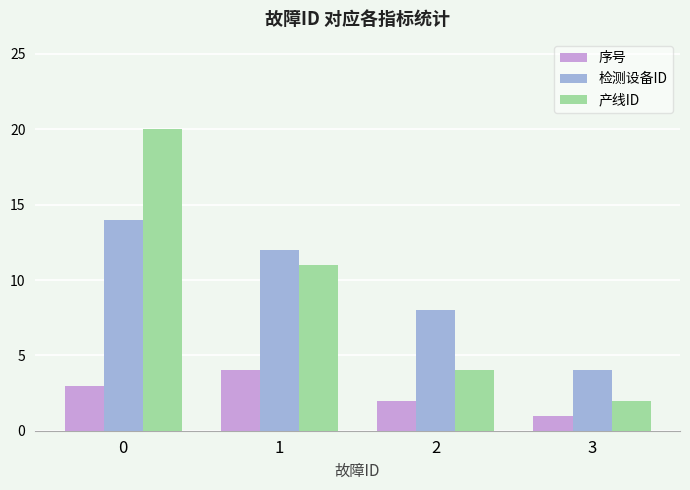

What is the minimum value for 检测设备ID?

4